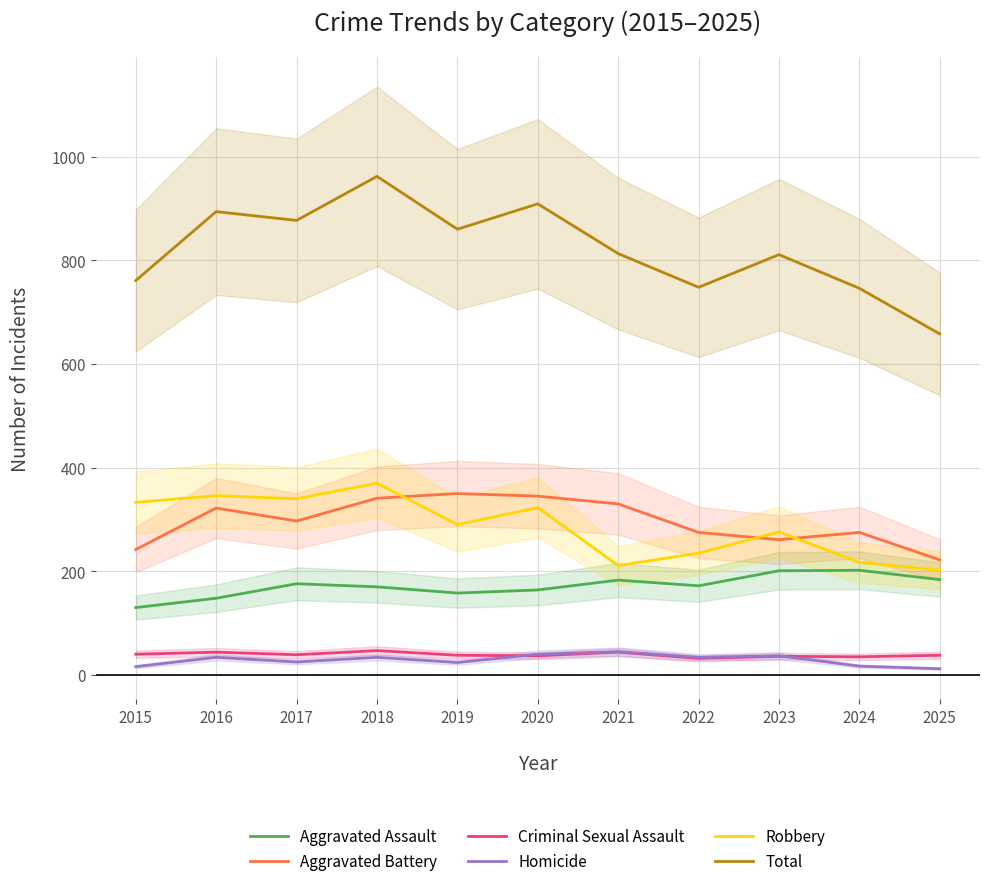

Where is Aggravated Battery nearest to the value 286?

2017